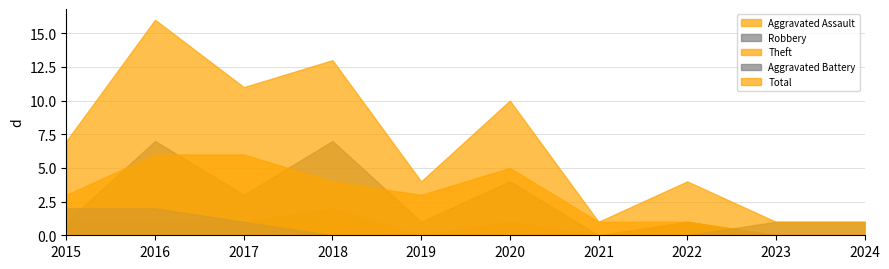

What is the difference between the second highest and second lowest values in the Total series?

12